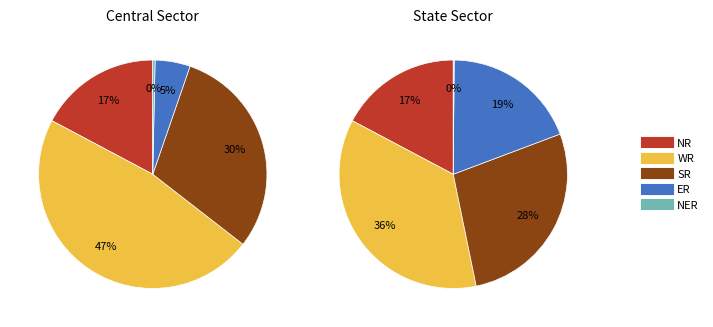

The Central Sector slice represents 33% of the pie. True or false?

False